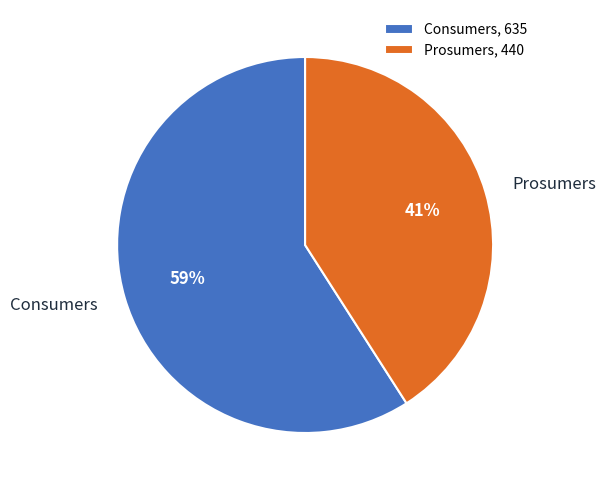

What is the ratio of the value at Prosumers to the value at Consumers?

0.7